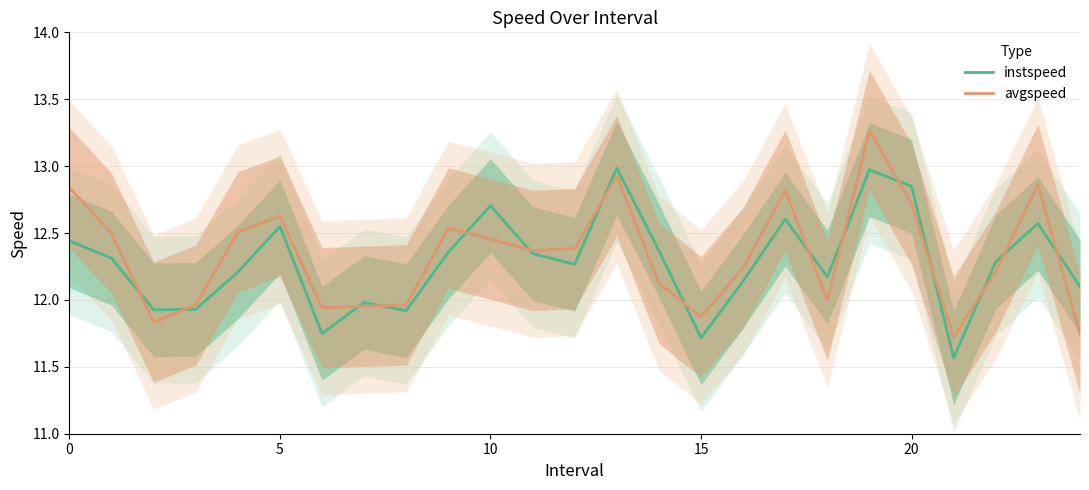

Which series has the largest range (max minus min)?

avgspeed